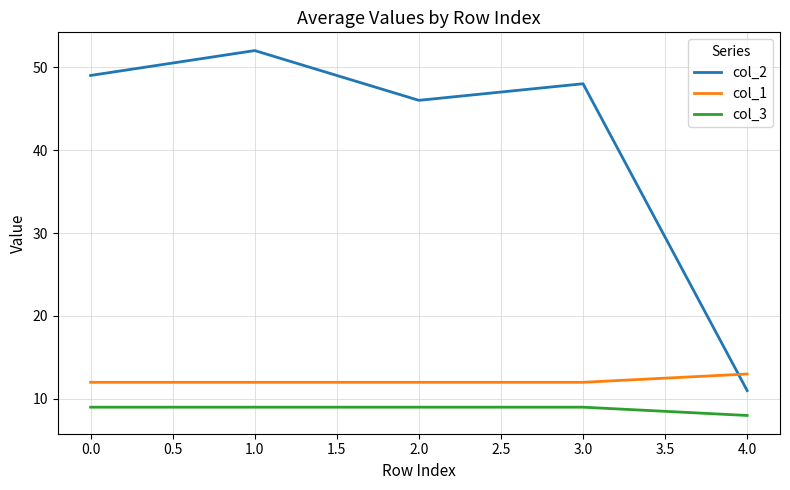

How many lines are shown in the chart?

3